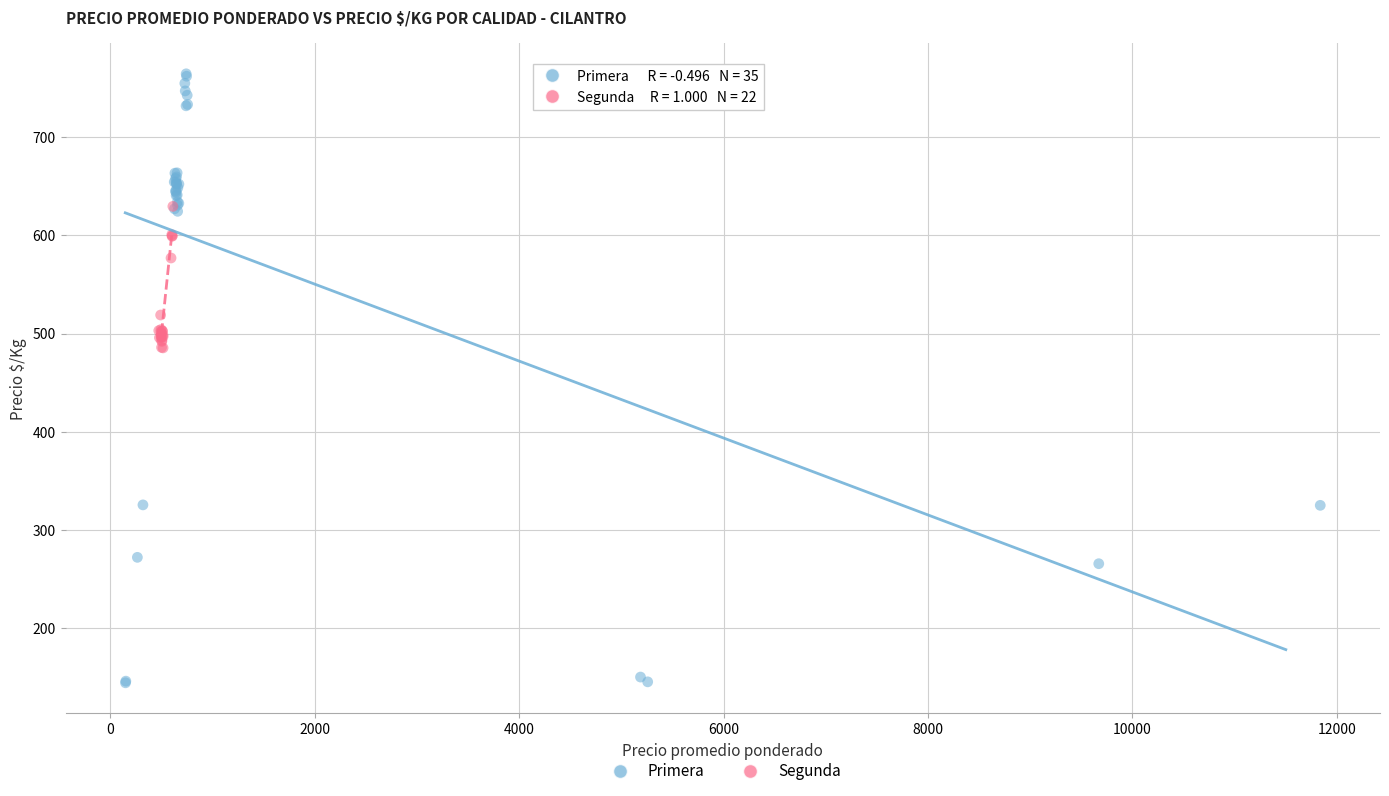

Which series has the largest Y range (max minus min)?

Primera